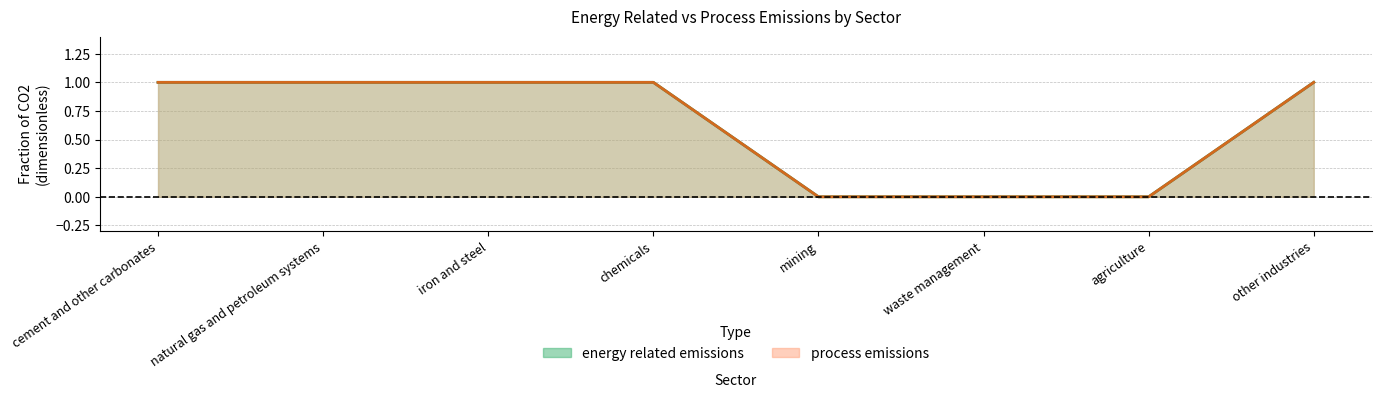

How many series are shown in this chart?

2